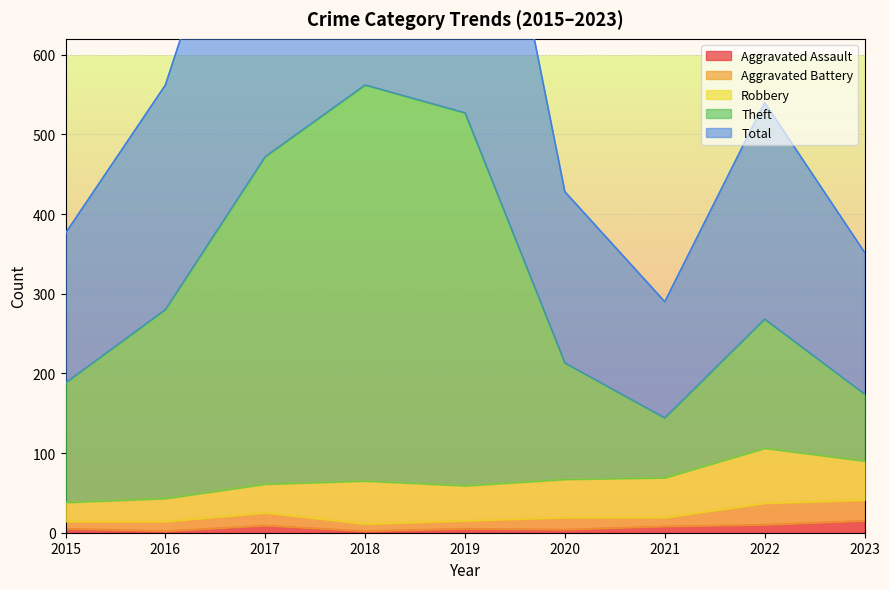

Is it true that Aggravated Assault equals 5 at 2019?

True